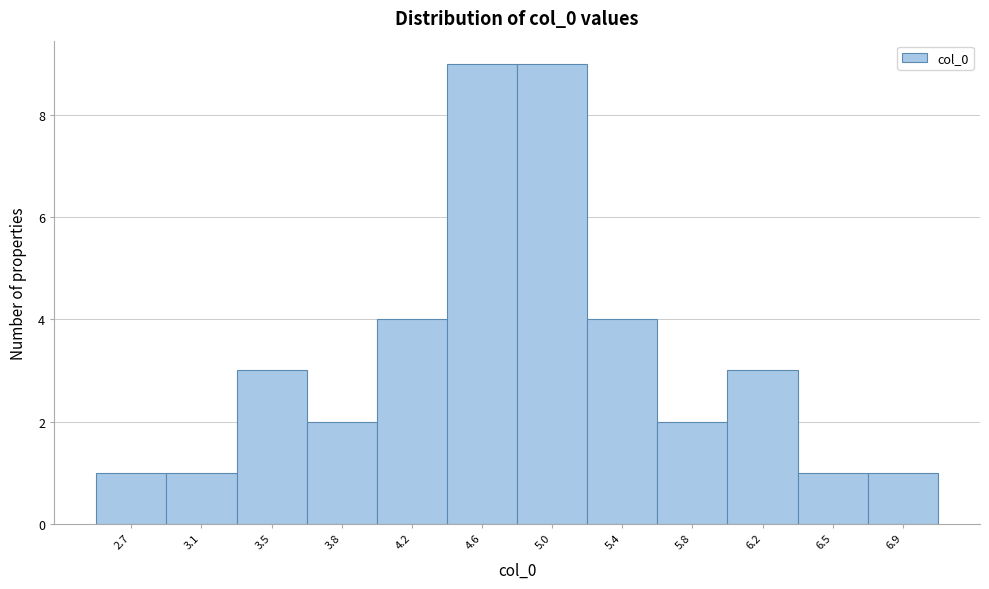

Reading right to left, transcribe all the data shown in this chart.

1	1	3	2	4	9	9	4	2	3	1	1